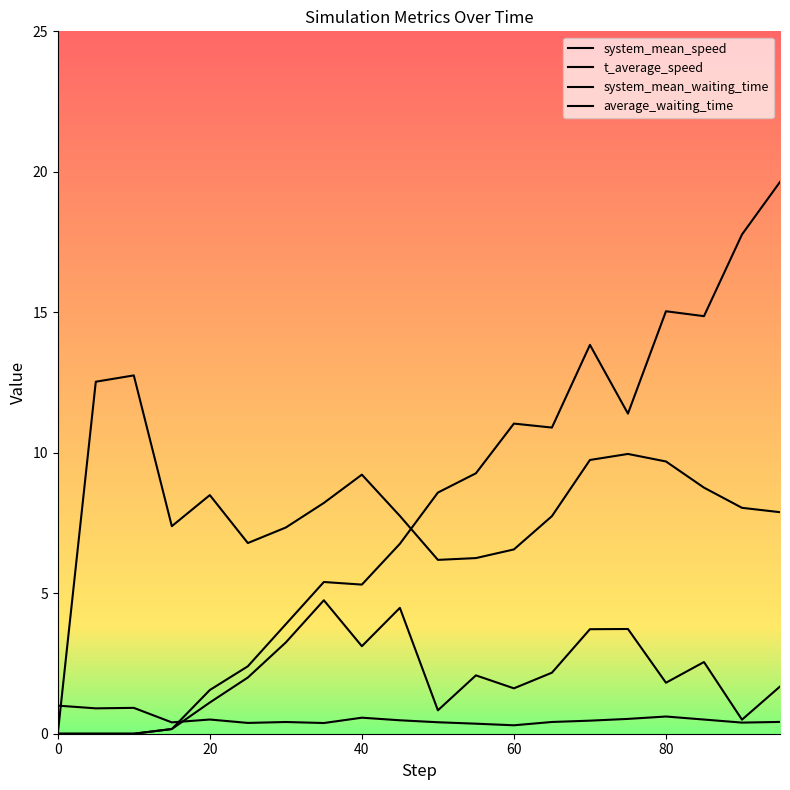

How many series are shown in this chart?

4